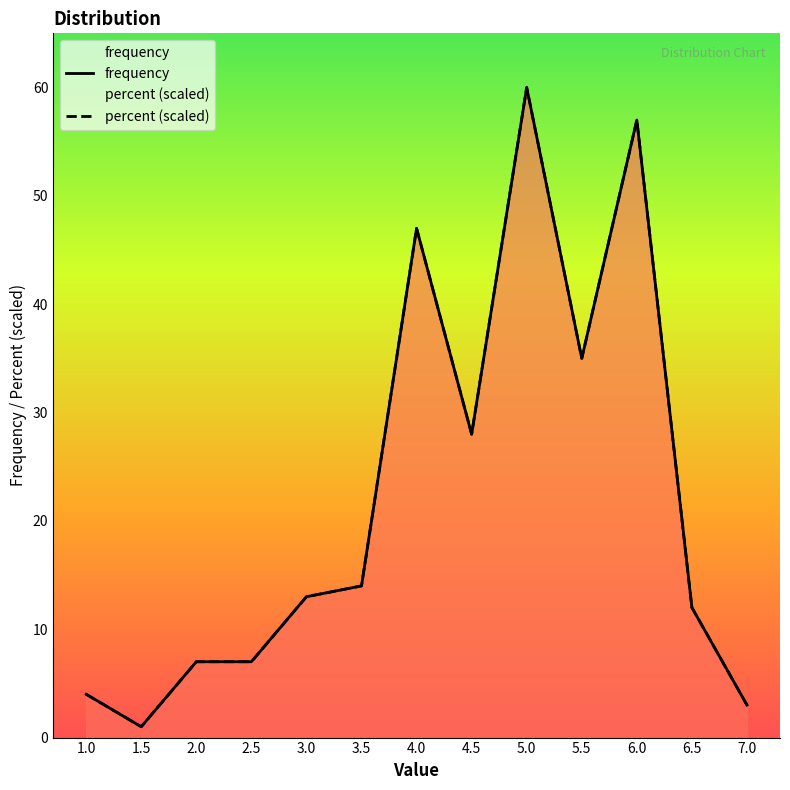

Between 1.5 and 3.5, which series saw the biggest shift?

frequency